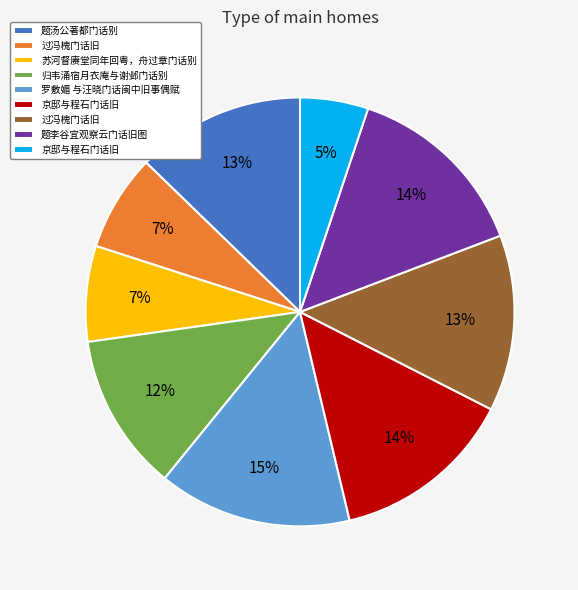

To the nearest percent, what is the average slice percentage?

11%